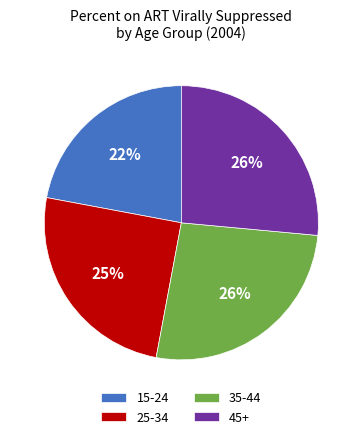

Approximately how many times larger is the value at 15-24 compared to 25-34?

0.9